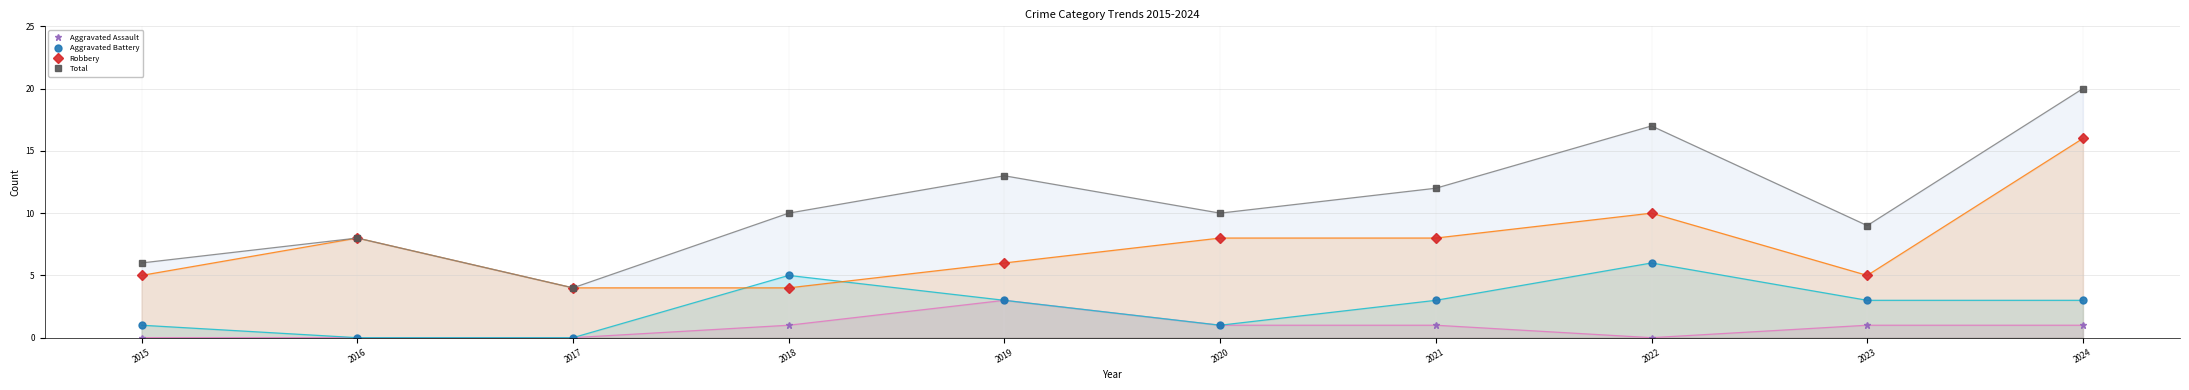

How many lines are shown in the chart?

4